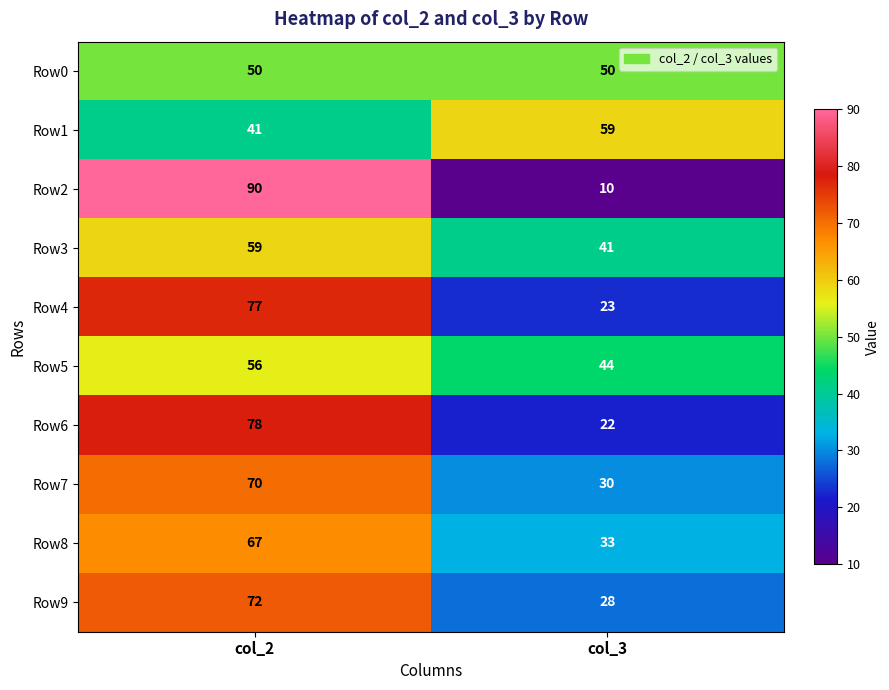

At which label is Row1 closest to 50?

col_2